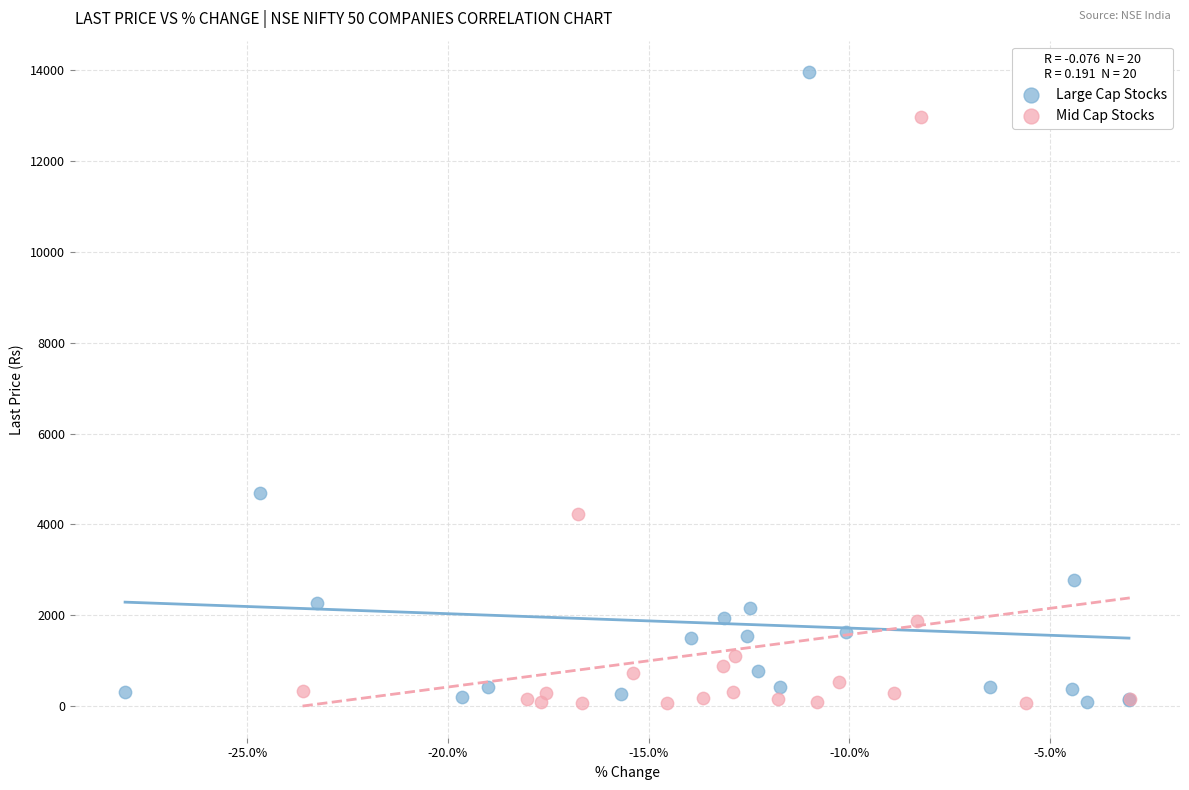

Which series reaches the maximum Y coordinate?

Large Cap Stocks